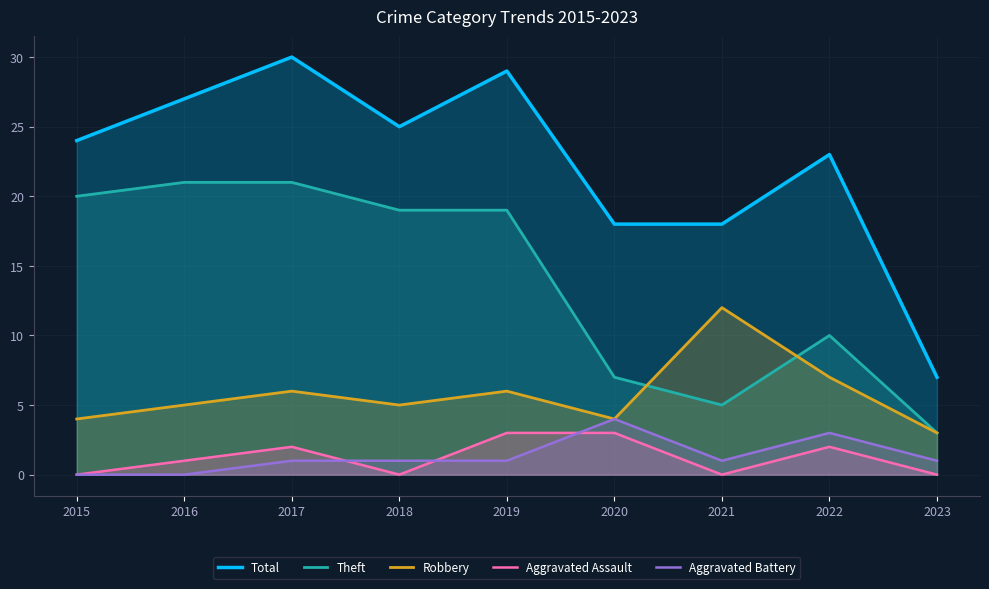

What is the difference between the second highest and second lowest values in the Robbery series?

3